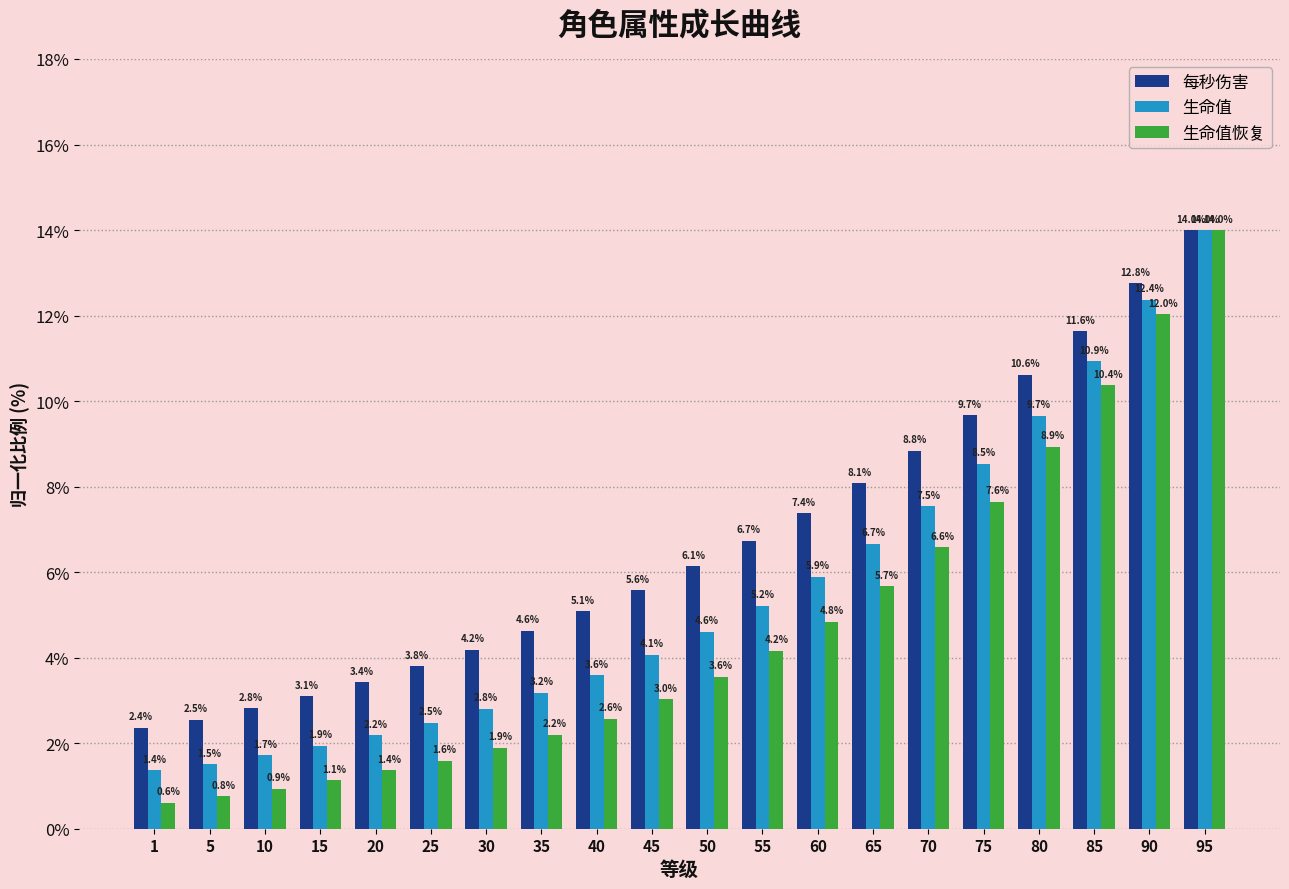

List the series in order of their overall mean, lowest first.

生命值恢复, 生命值, 每秒伤害